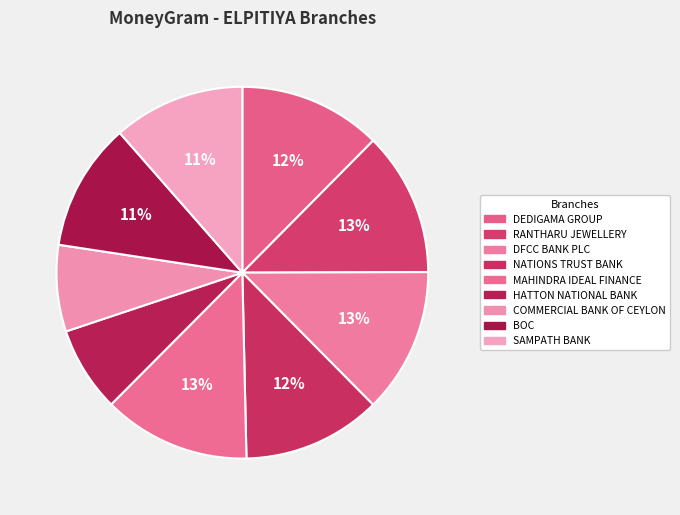

Is there a majority slice in this chart?

No